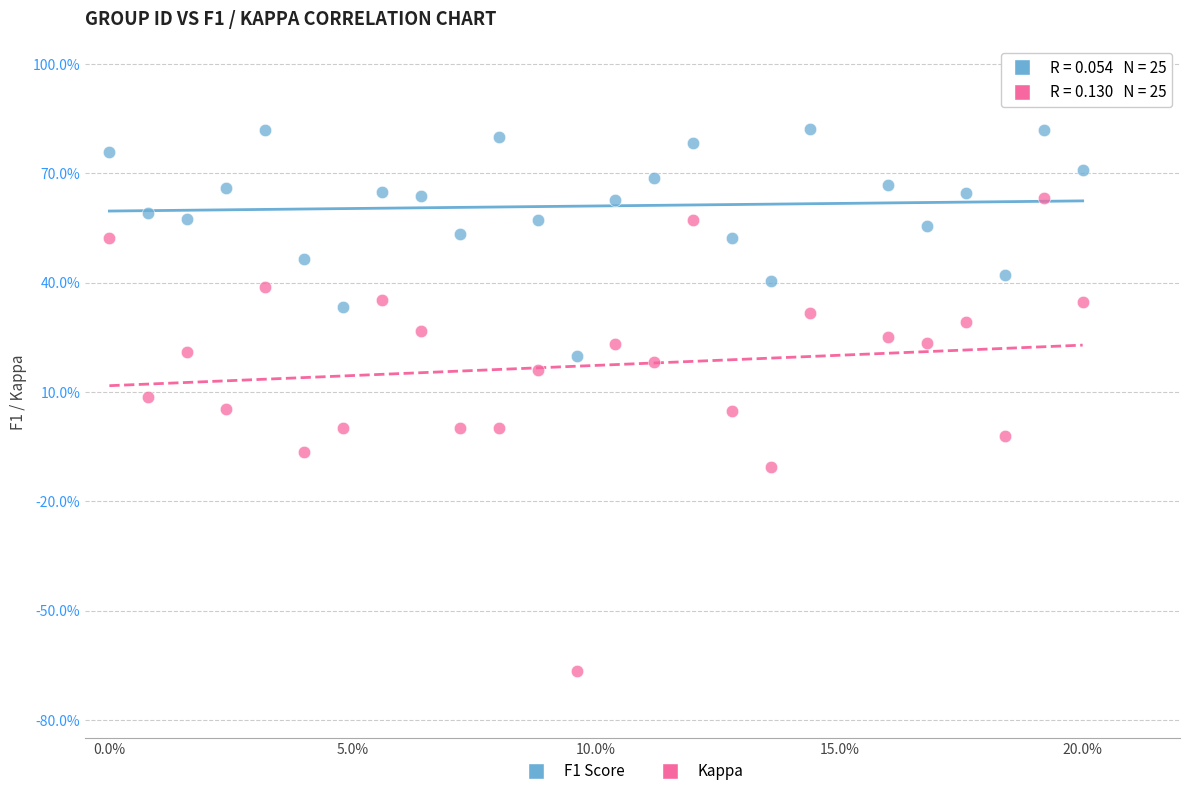

What are all the series names shown in the legend?

F1 Score, Kappa